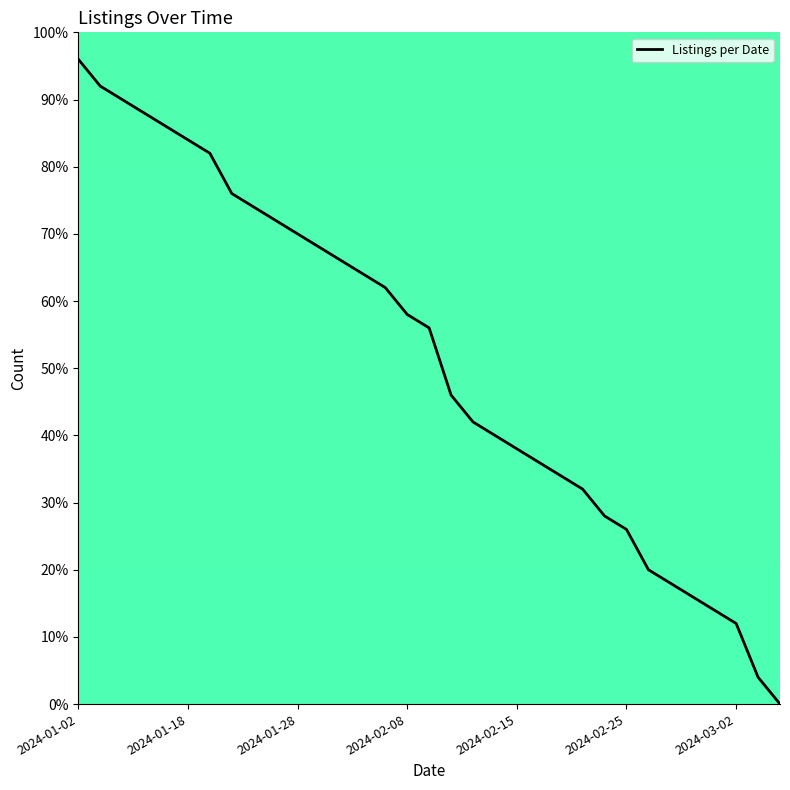

What is the difference between the maximum and minimum values?

96.0